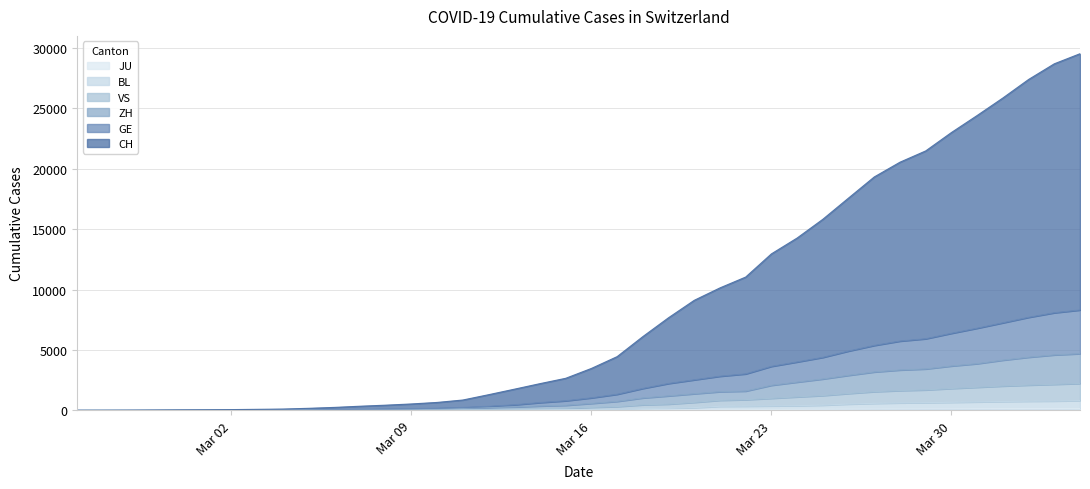

What is the maximum value shown in the chart?

29519